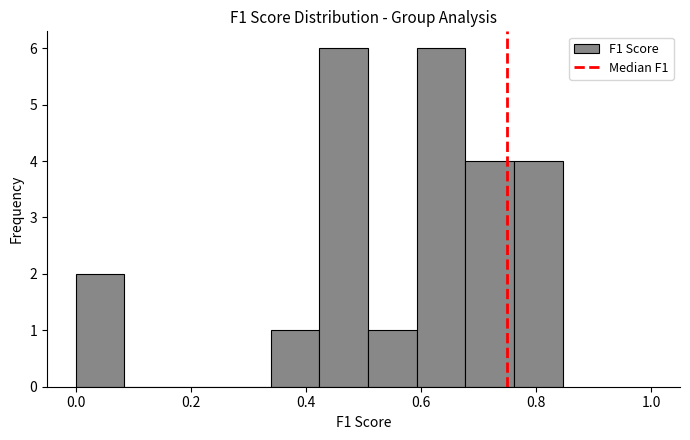

How tall is the bar that spans 0.00 to 0.08 on the x-axis? Neither the bar edges nor the heights are printed on the chart, so give them approximately, as read against the axes.

2